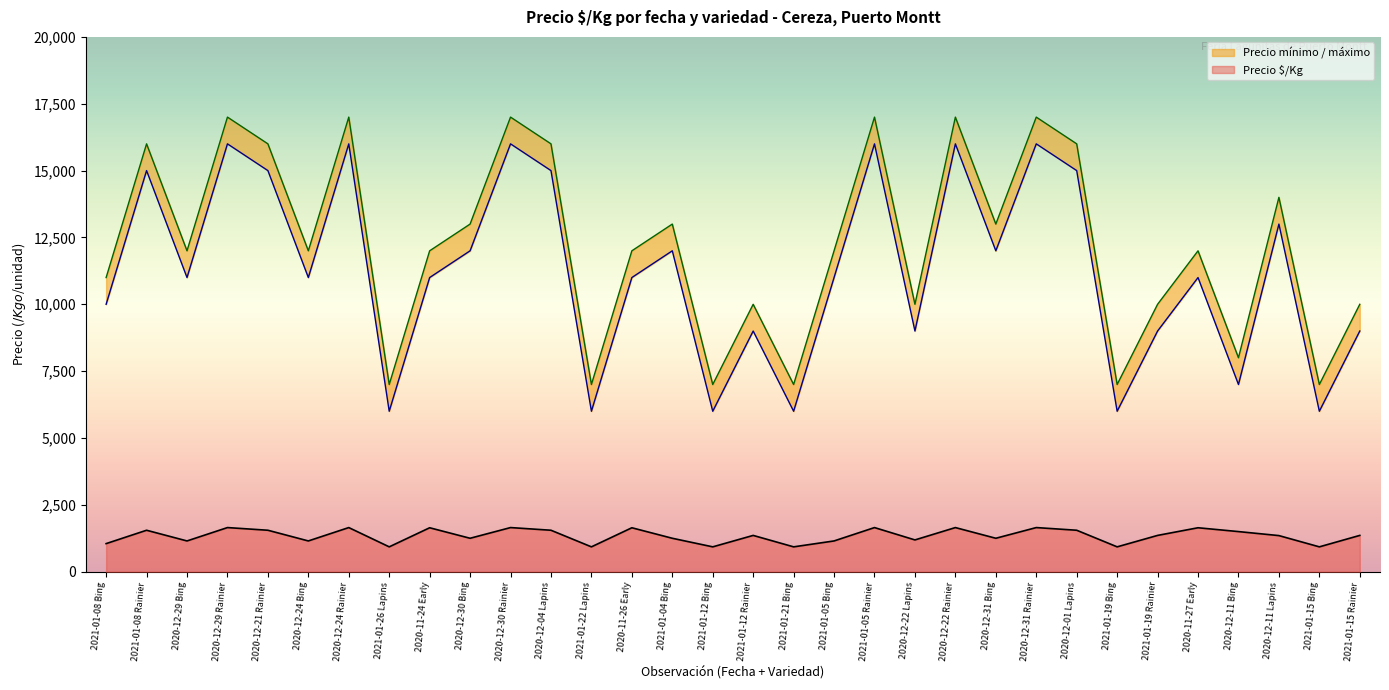

Which series changed the most between 2020-12-30 Rainier and 2021-01-19 Bing?

Precio mínimo